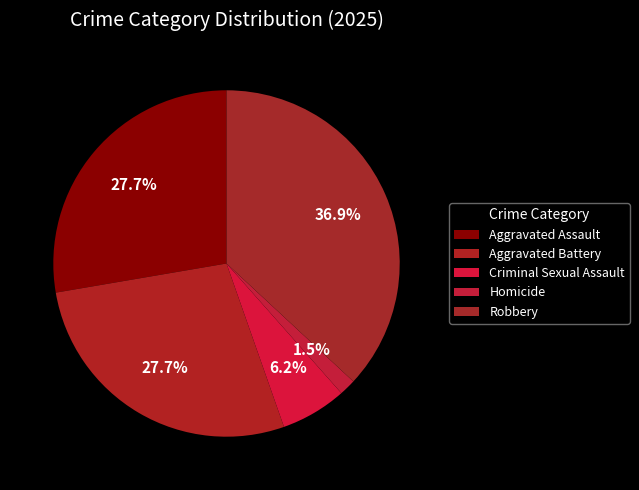

How many slices are in this pie chart?

5